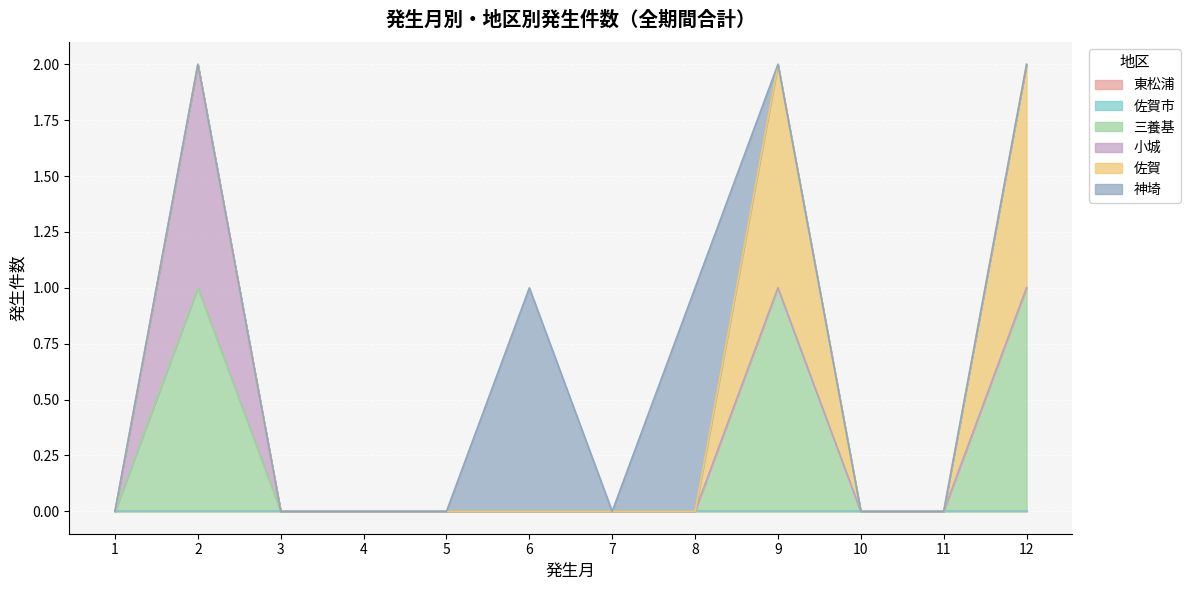

Which label corresponds to the largest value in the chart?

2